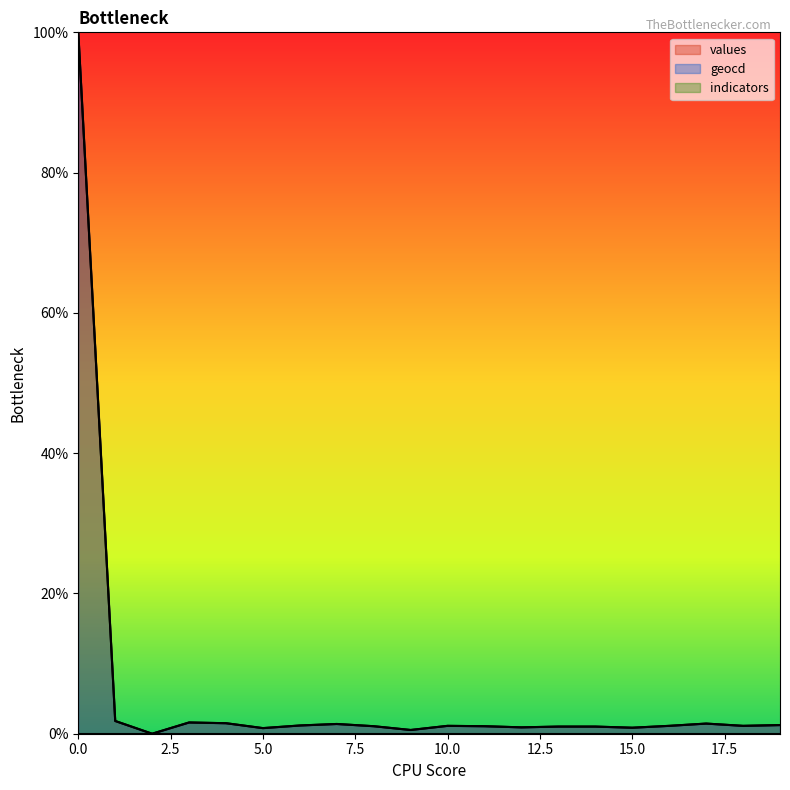

What is the spread (max minus min) of values at 0.0?

100.0